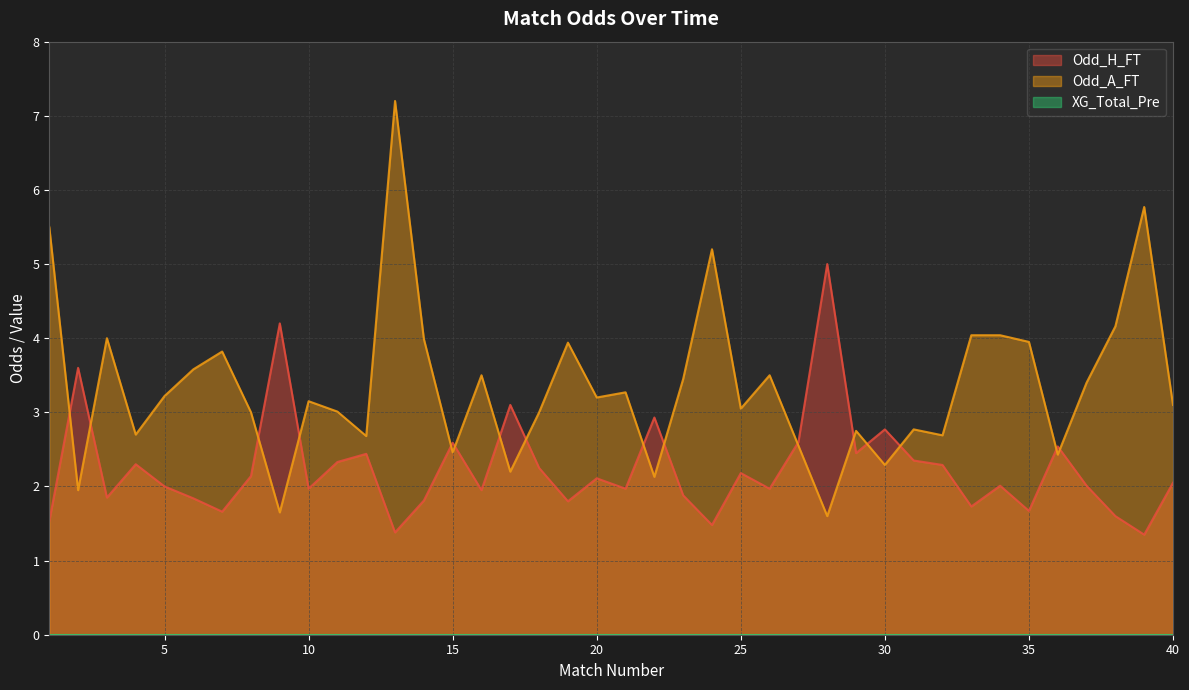

What is the sum of the Odd_A_FT values at 9 and 21?

4.9